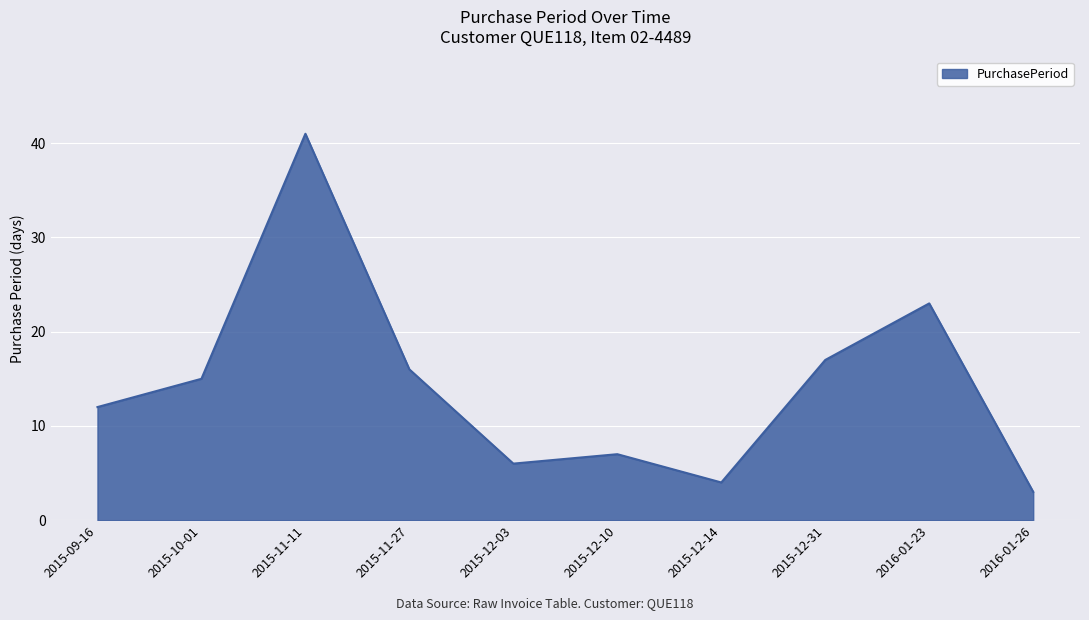

What position from the right is 2016-01-26?

1